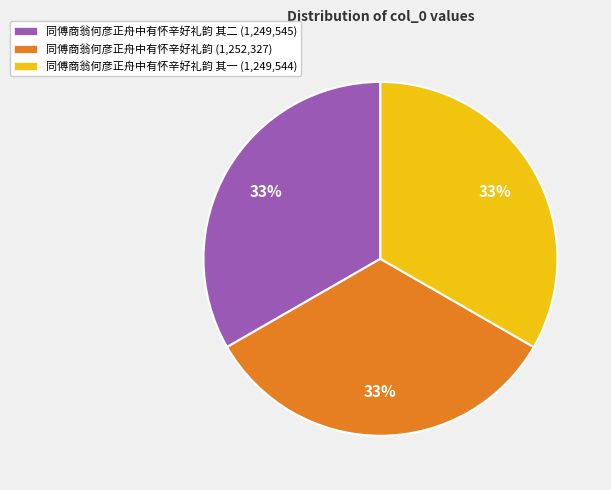

Count the number of slices in the pie.

3